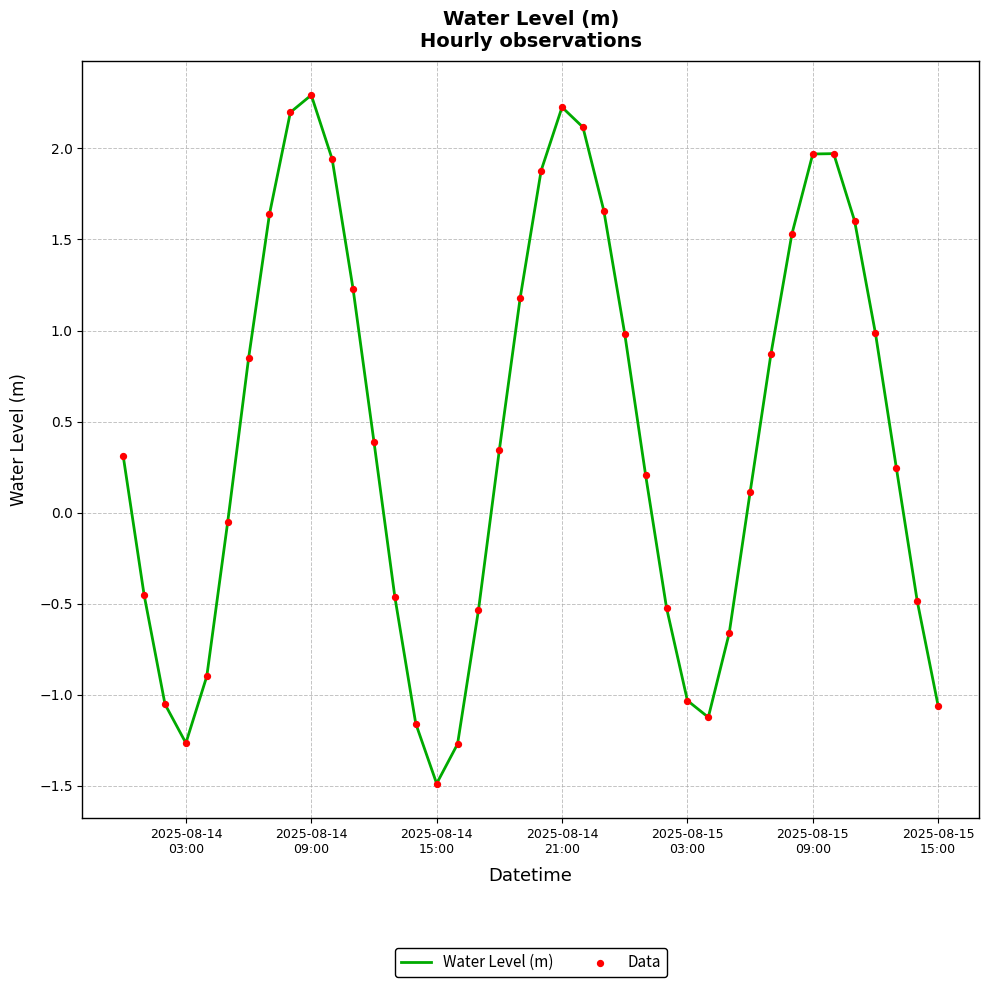

What is the smallest value displayed?

-1.5